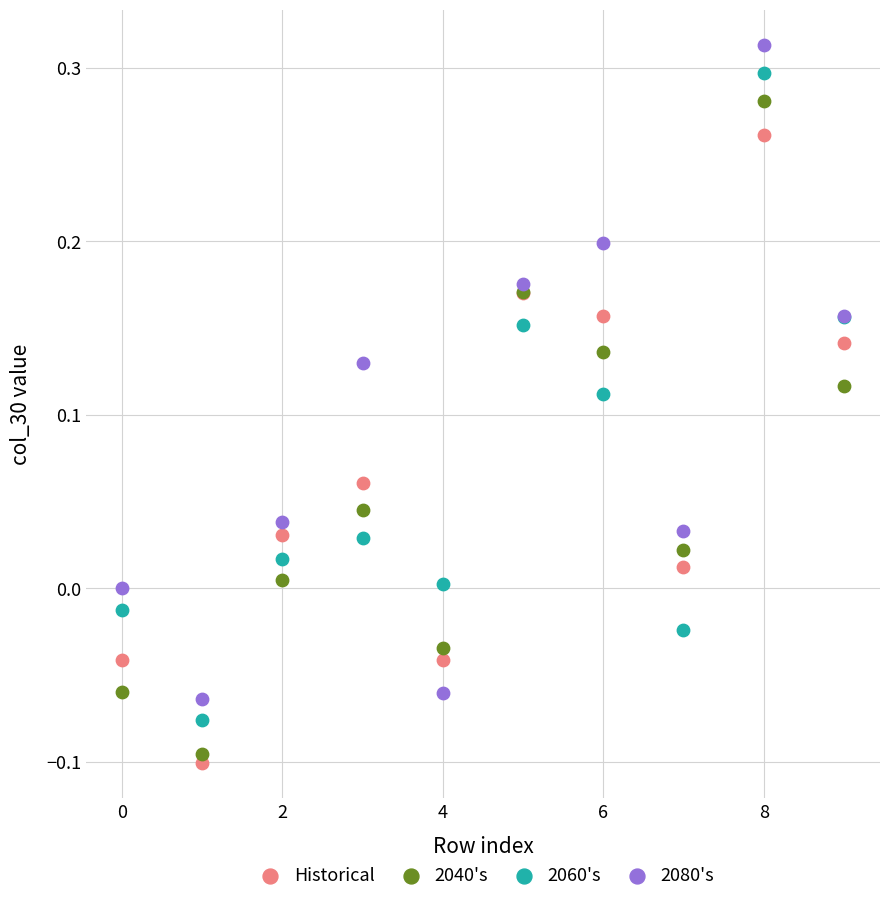

Which series contains the highest Y value?

2080's